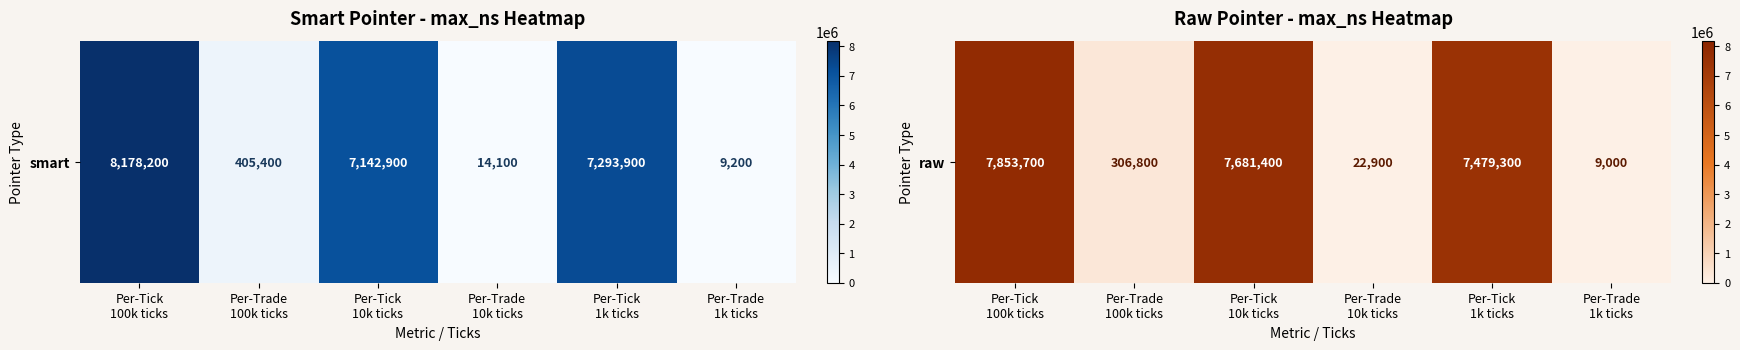

Between Per-Trade
1k ticks and Per-Tick
100k ticks, which is larger?

Per-Tick
100k ticks